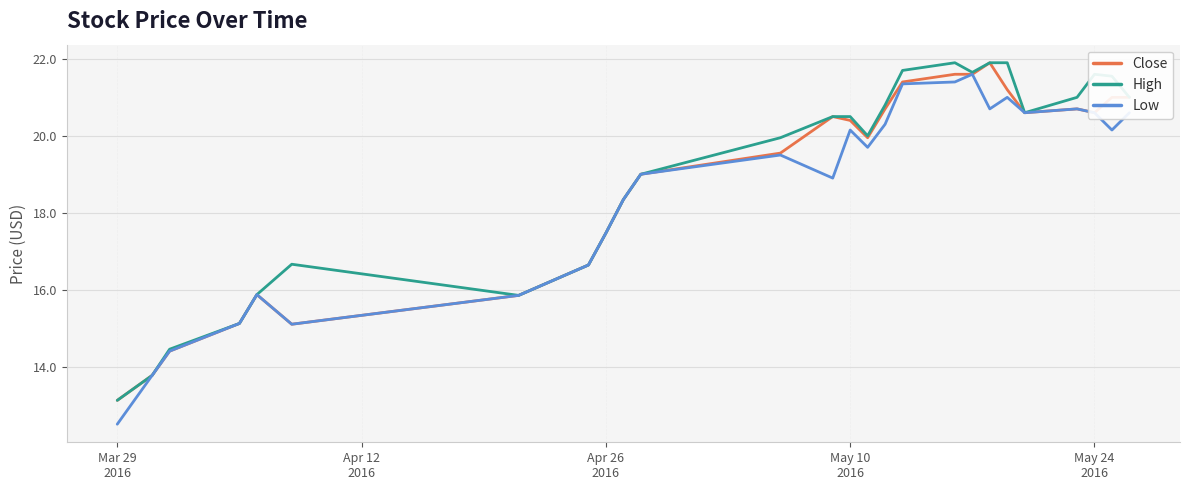

Rank the series by their average value, from lowest to highest.

Low, Close, High